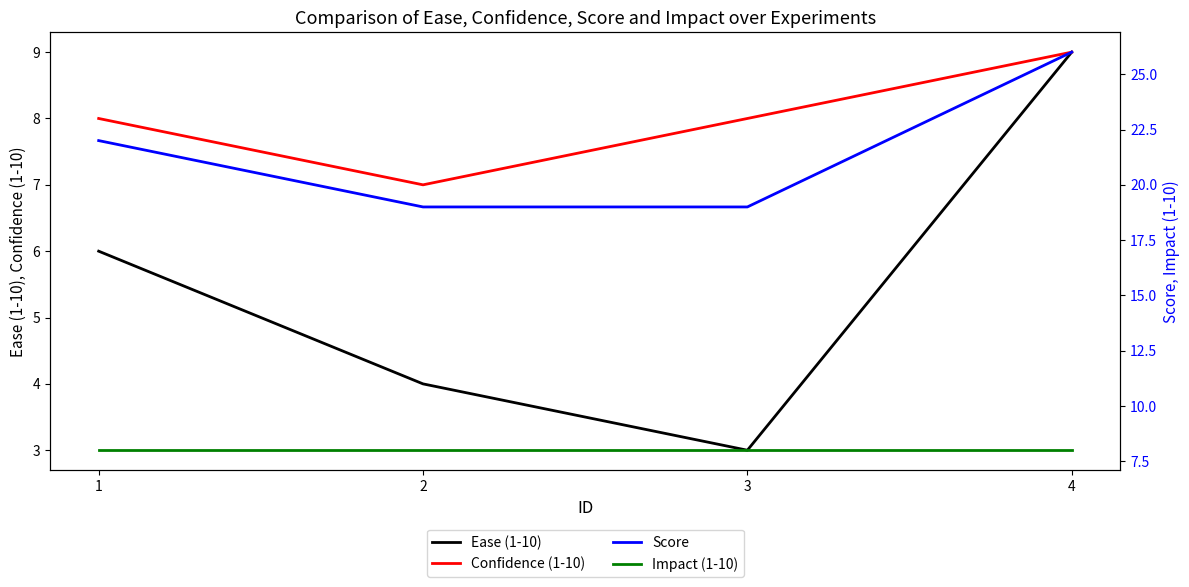

At which label is Score closest to 22?

1